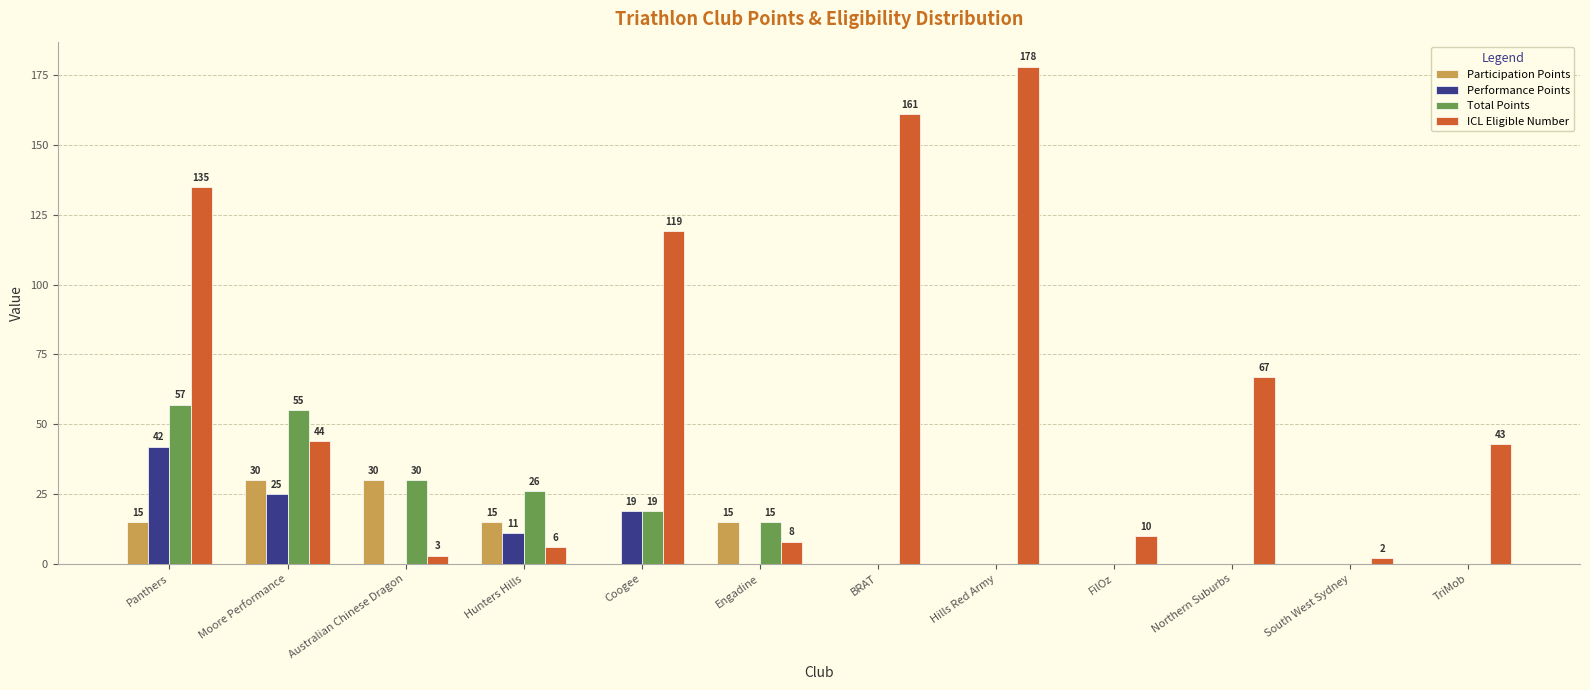

Count the number of categories in the chart.

12